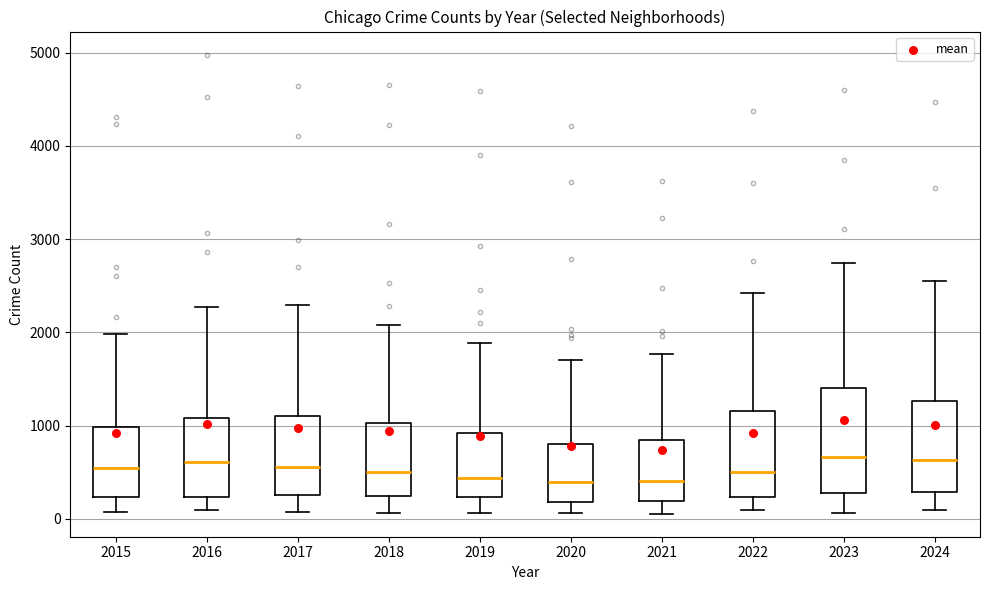

Reading left to right, read every box against the y-axis: the position of its median line, the range the box covers, and the ends of its whiskers. The values are not printed on the chart, so give them approximately, as read against the axis.

2015: median 500, box 200 to 1000, whiskers 100 to 2000
2016: median 600, box 200 to 1100, whiskers 100 to 2300
2017: median 600, box 300 to 1100, whiskers 100 to 2300
2018: median 500, box 200 to 1000, whiskers 100 to 2100
2019: median 400, box 200 to 900, whiskers 100 to 1900
2020: median 400, box 200 to 800, whiskers 100 to 1700
2021: median 400, box 200 to 900, whiskers 100 to 1800
2022: median 500, box 200 to 1200, whiskers 100 to 2400
2023: median 700, box 300 to 1400, whiskers 100 to 2700
2024: median 600, box 300 to 1300, whiskers 100 to 2600